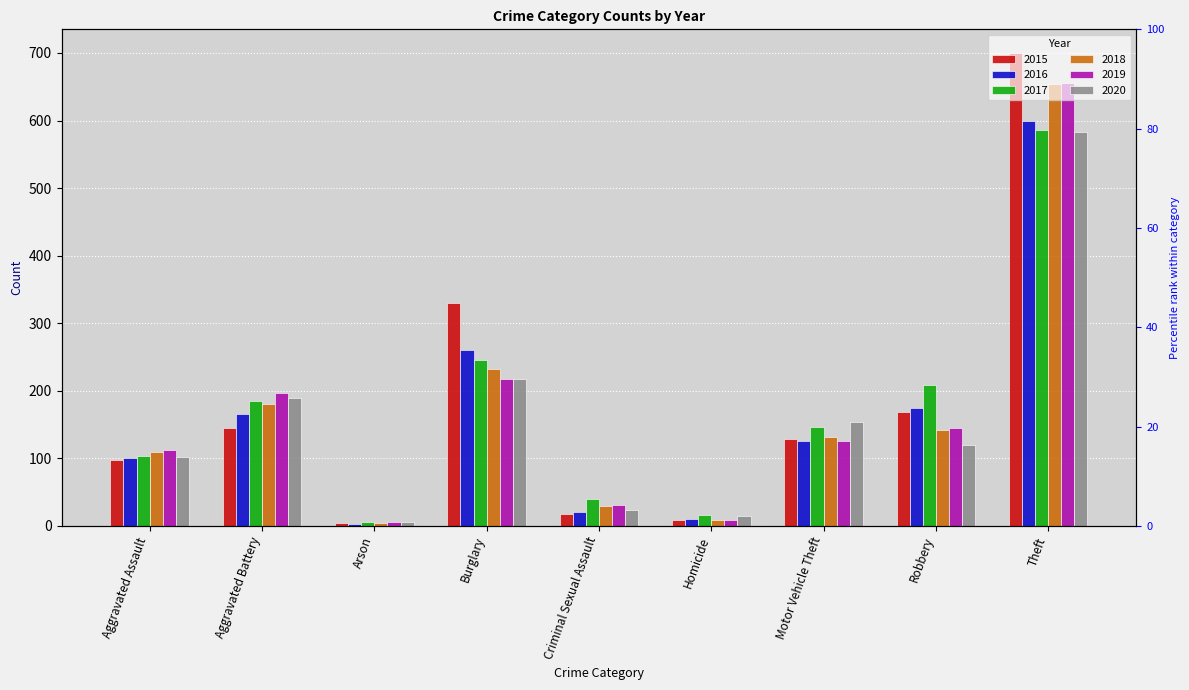

Which series has the largest total across all categories?

2015